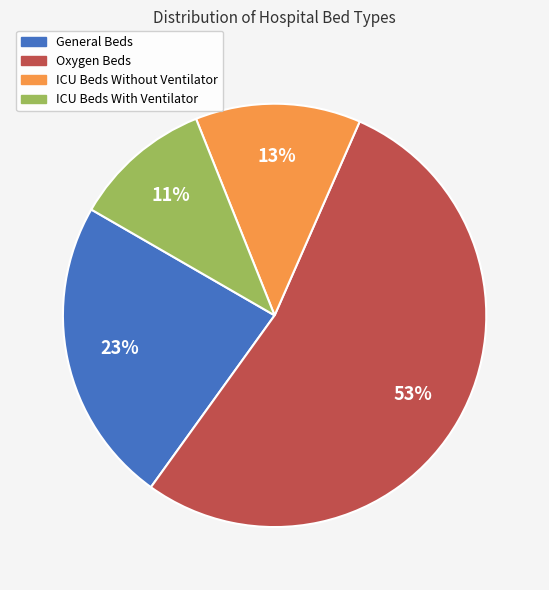

How many slices are in this pie chart?

4